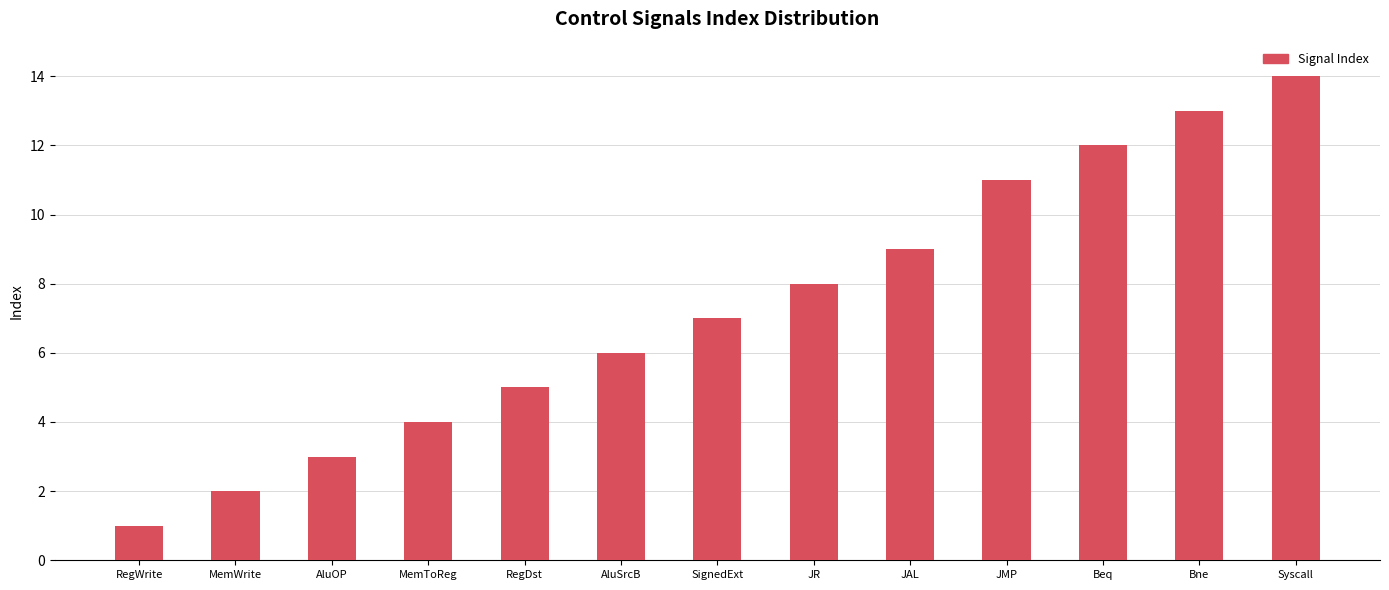

Where is the data nearest to the value 7?

SignedExt